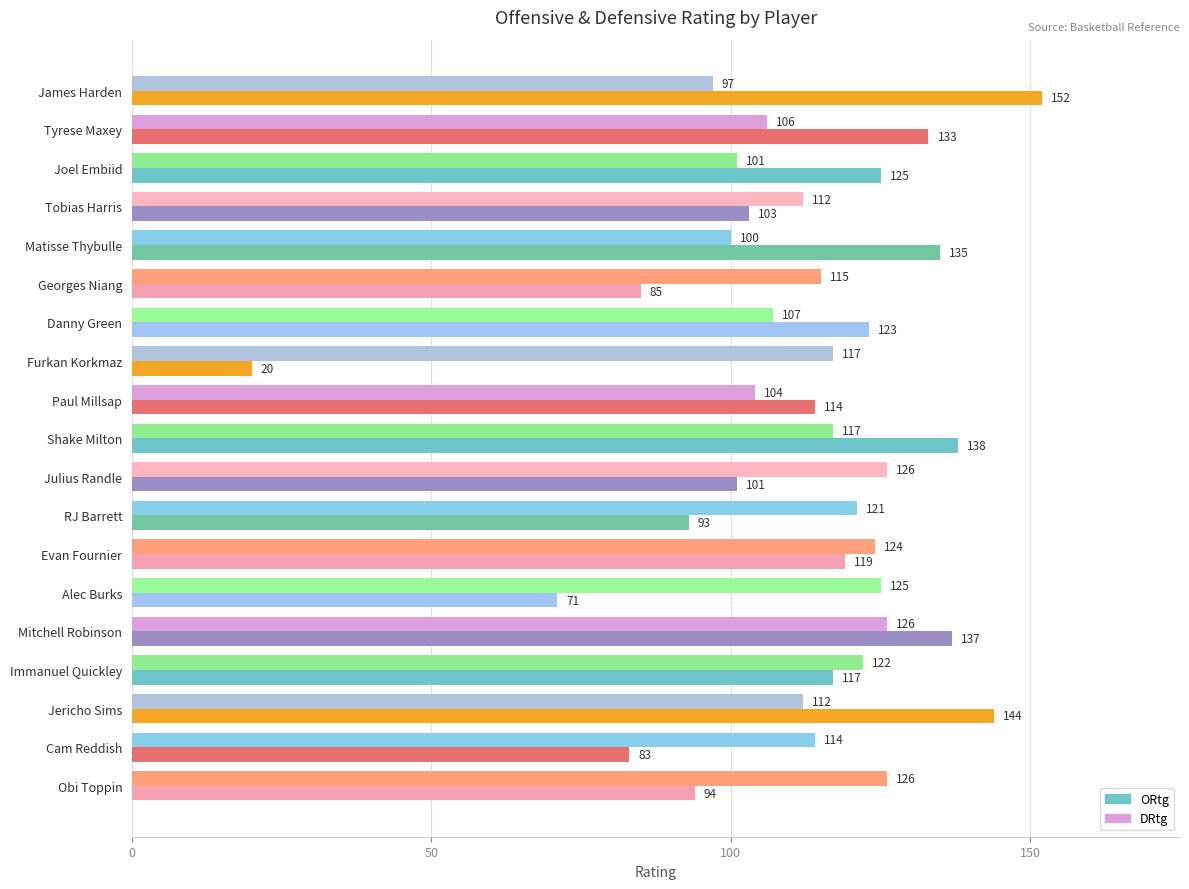

Which series has the largest total across all categories?

DRtg